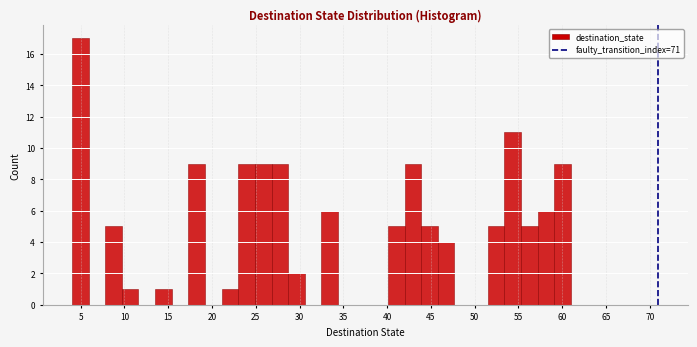

Around what value on the x-axis is the tallest bar? Give the approximate position of its centre, as read against the axis.

5.0